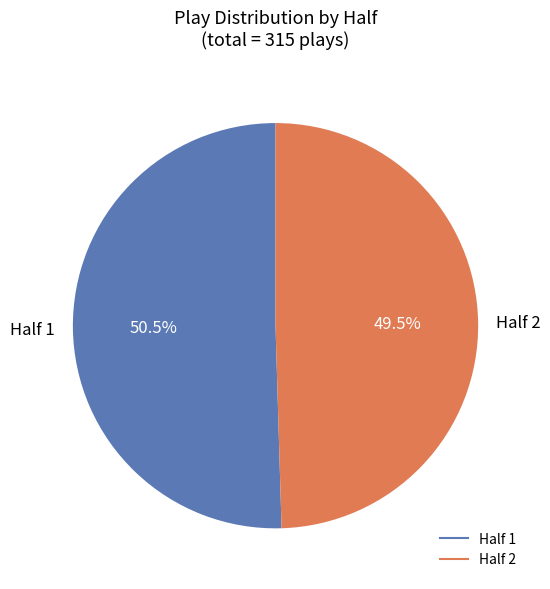

Rank the categories by value from lowest to highest.

Half 2, Half 1